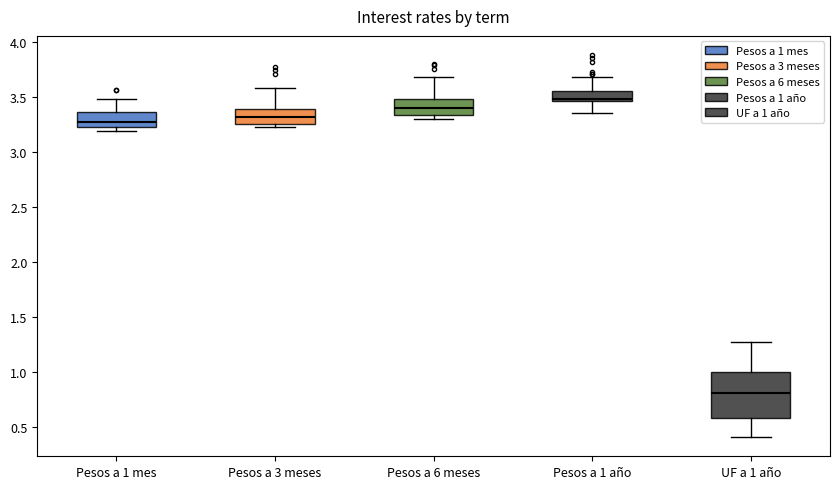

Which box's median line is the highest?

Pesos a 1 año